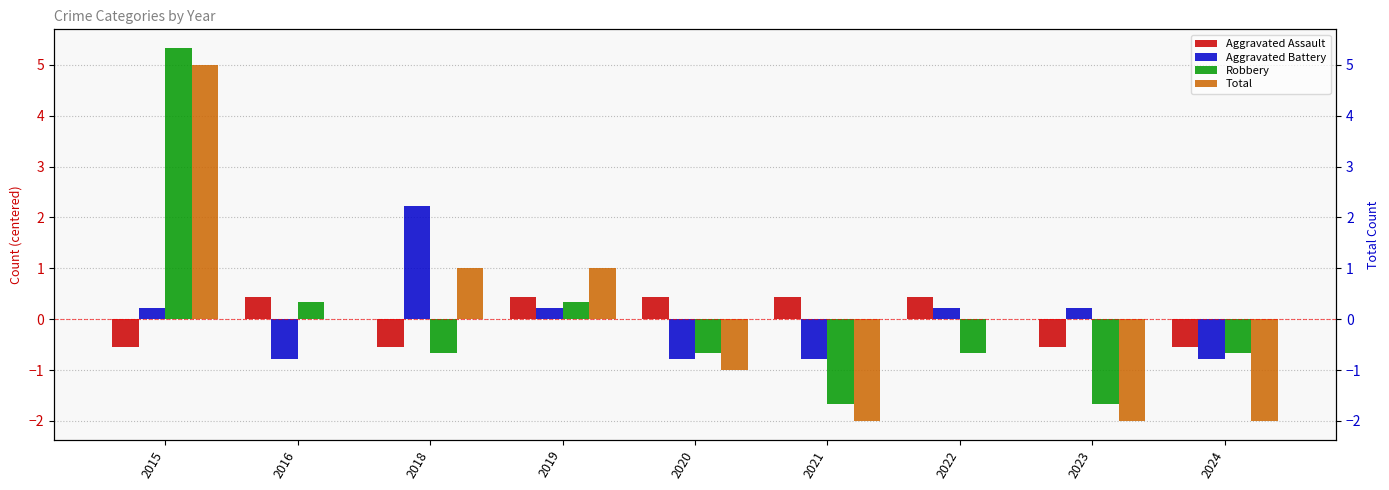

Is it true that Aggravated Battery equals 0.1 at 2022?

False